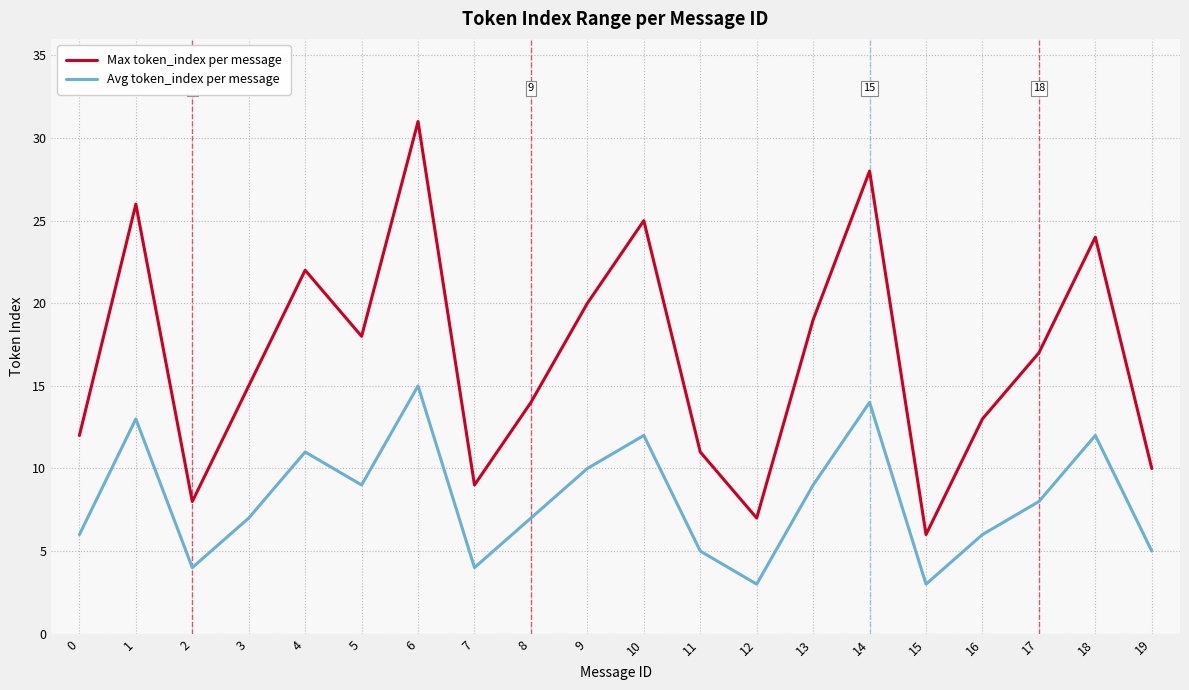

At which label is Max token_index per message closest to 18?

5